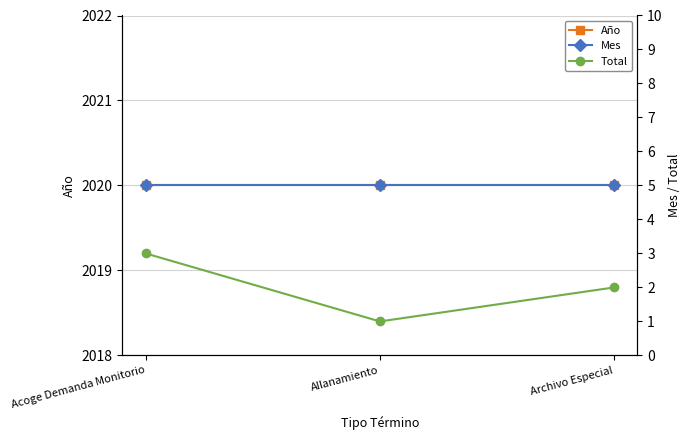

What is the maximum value for Total?

3